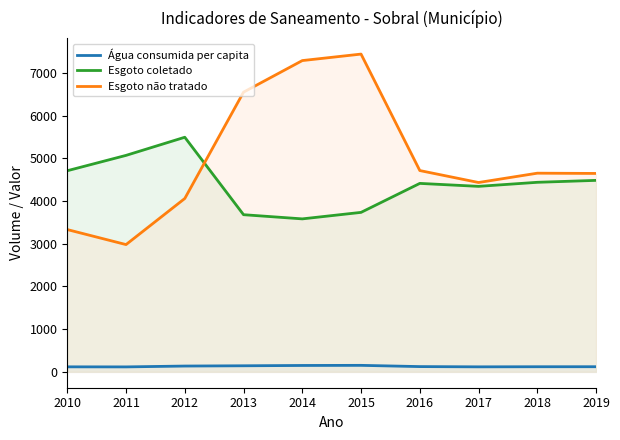

True or false: Esgoto coletado and Esgoto não tratado intersect in this chart.

True